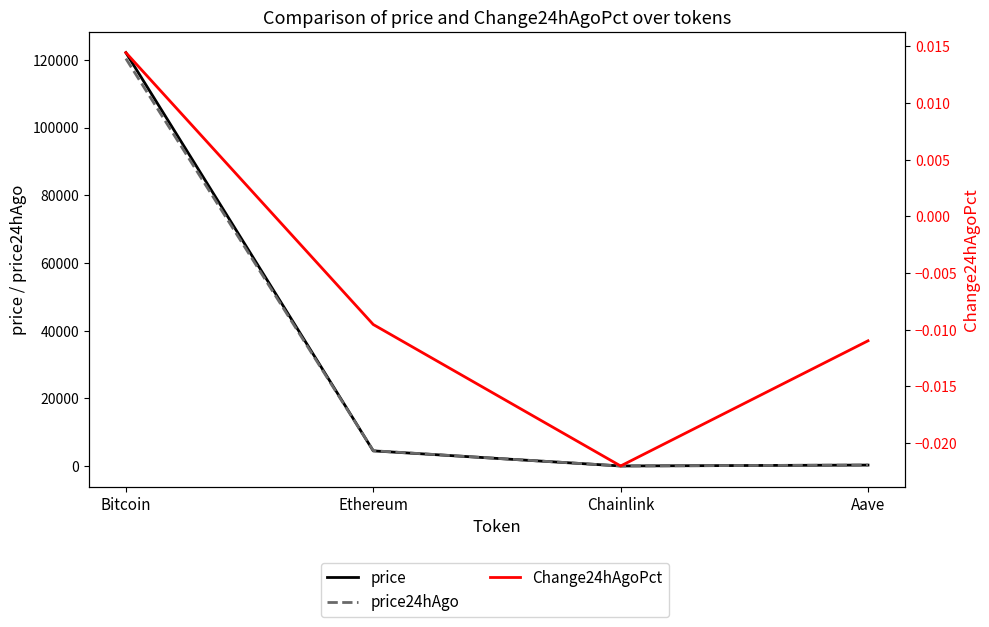

True or false: price and Change24hAgoPct cross at least once.

False